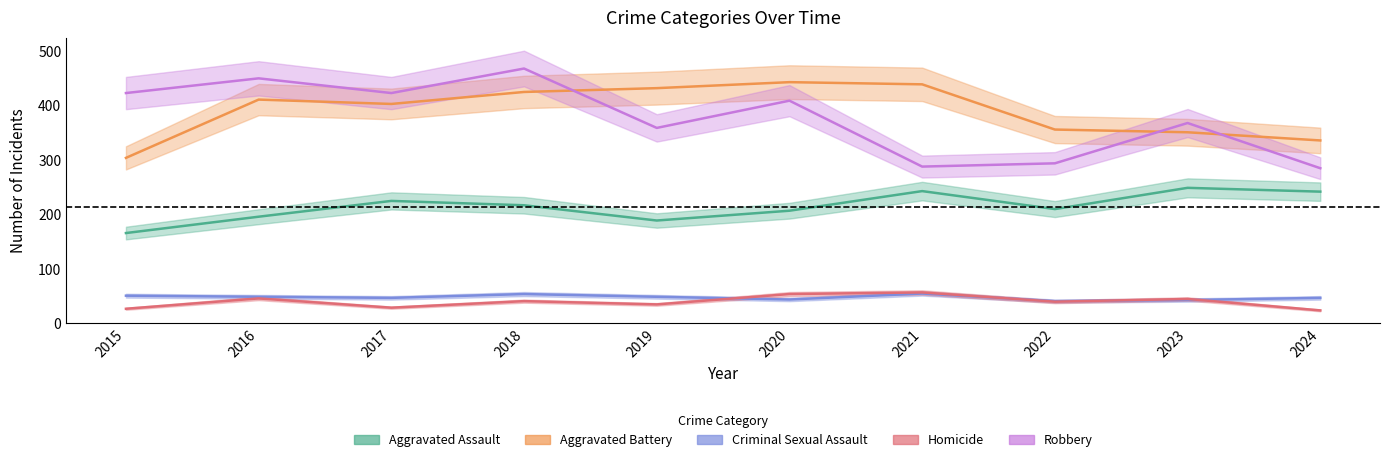

Where does the Aggravated Assault series first go above 217?

2017